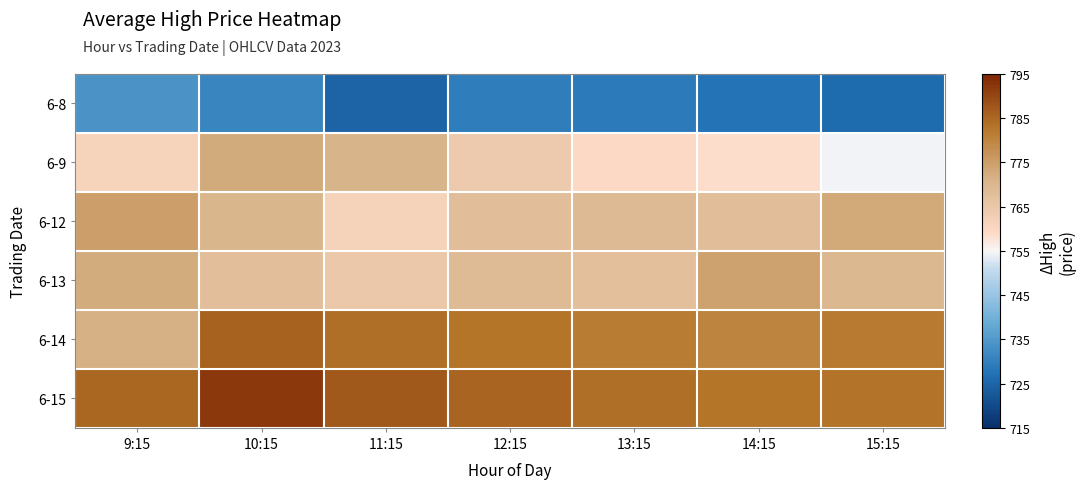

What is the spread (max minus min) of values at 9:15?

51.2